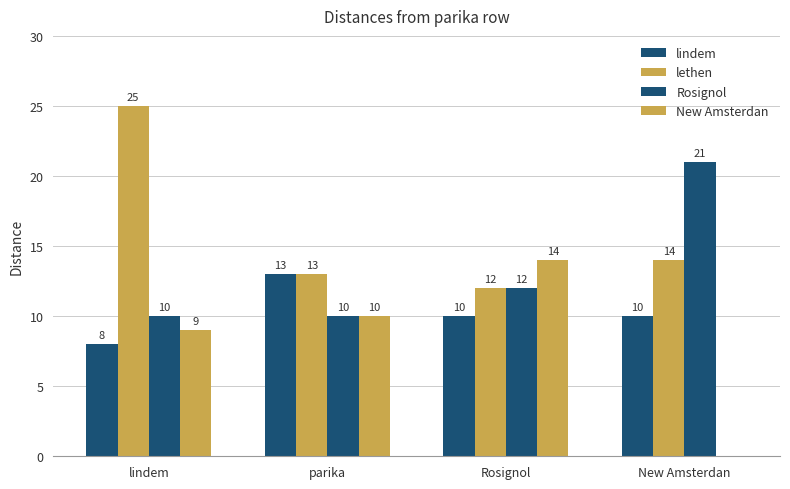

Which series changed the most between lindem and Rosignol?

lethen